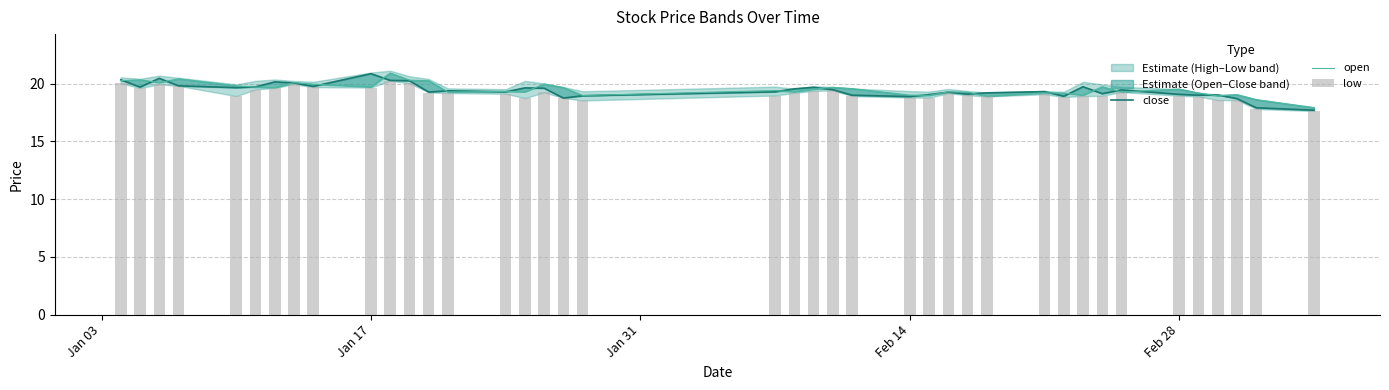

Reading left to right, extract all data points from this chart.

close: 20.3	19.7	20.5	19.8	19.6	19.7	20.1	20.1	19.8	20.9	20.3	20.2	19.3	19.4	19.3	19.6	19.6	18.8	18.9	19.3	19.6	19.7	19.5	19.0	18.9	19.1	19.3	19.1	19.2	19.3	18.9	19.7	19.1	19.5	19.1	19.0	19.0	18.7	17.9	17.7
open: 20.3	20.3	20.1	20.4	19.8	19.7	19.6	20.1	19.9	19.7	20.9	20.3	20.2	19.3	19.3	19.3	20.0	19.7	19.0	19.4	19.3	19.5	19.7	19.6	19.0	19.0	19.3	19.3	18.9	19.2	19.2	19.0	19.7	19.3	19.5	19.2	18.9	19.0	18.6	17.9
low: 20.0	19.6	19.9	19.8	18.9	19.5	19.6	19.9	19.7	19.7	20.2	20.0	19.2	19.2	19.1	18.7	19.2	18.8	18.5	19.0	19.2	19.4	19.4	18.9	18.8	18.8	19.2	19.0	18.9	19.1	18.8	18.9	18.9	19.3	18.9	18.9	18.6	18.6	17.8	17.6